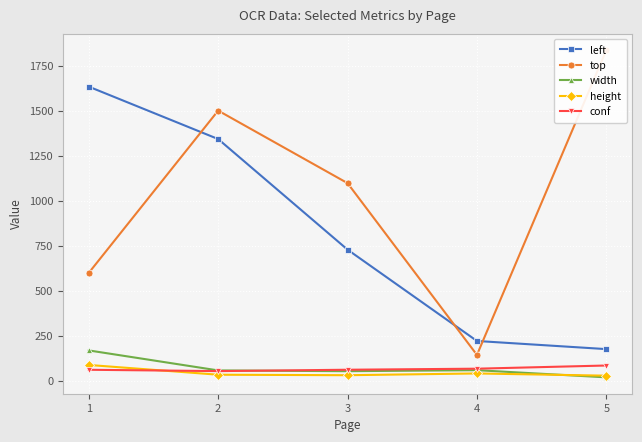

The value of left at 1 is 429.4. True or false?

False